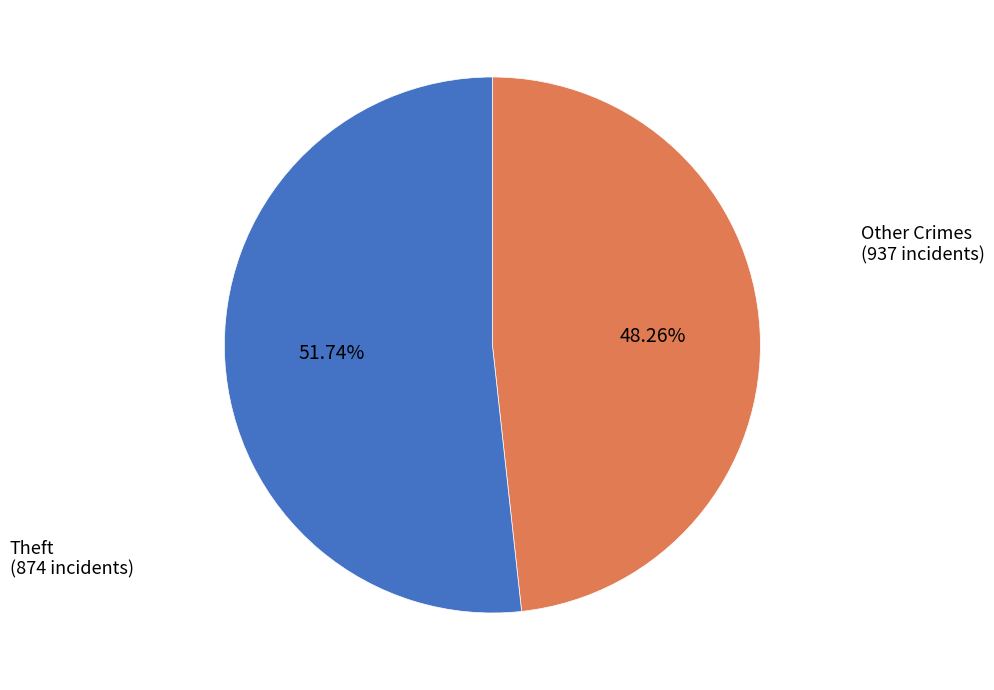

Rank the categories by value from highest to lowest.

Other Crimes, Theft